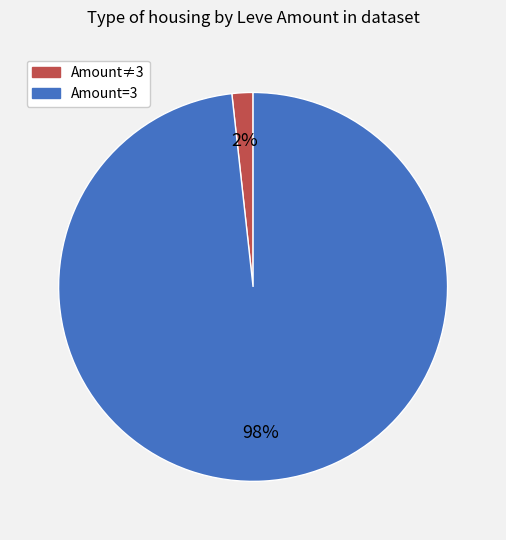

To the nearest percent, what is the average slice percentage?

50%